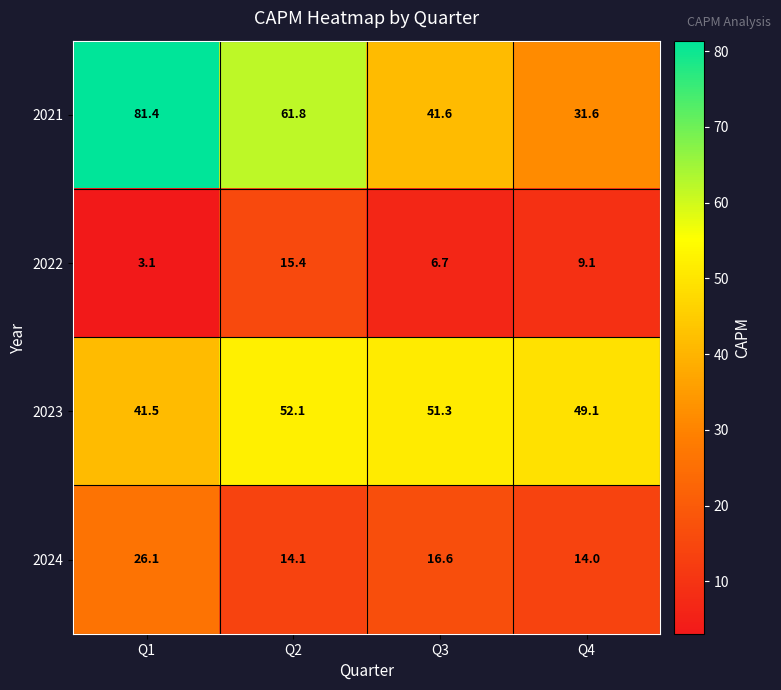

Is it true that 2022 equals 6.7 at Q3?

True